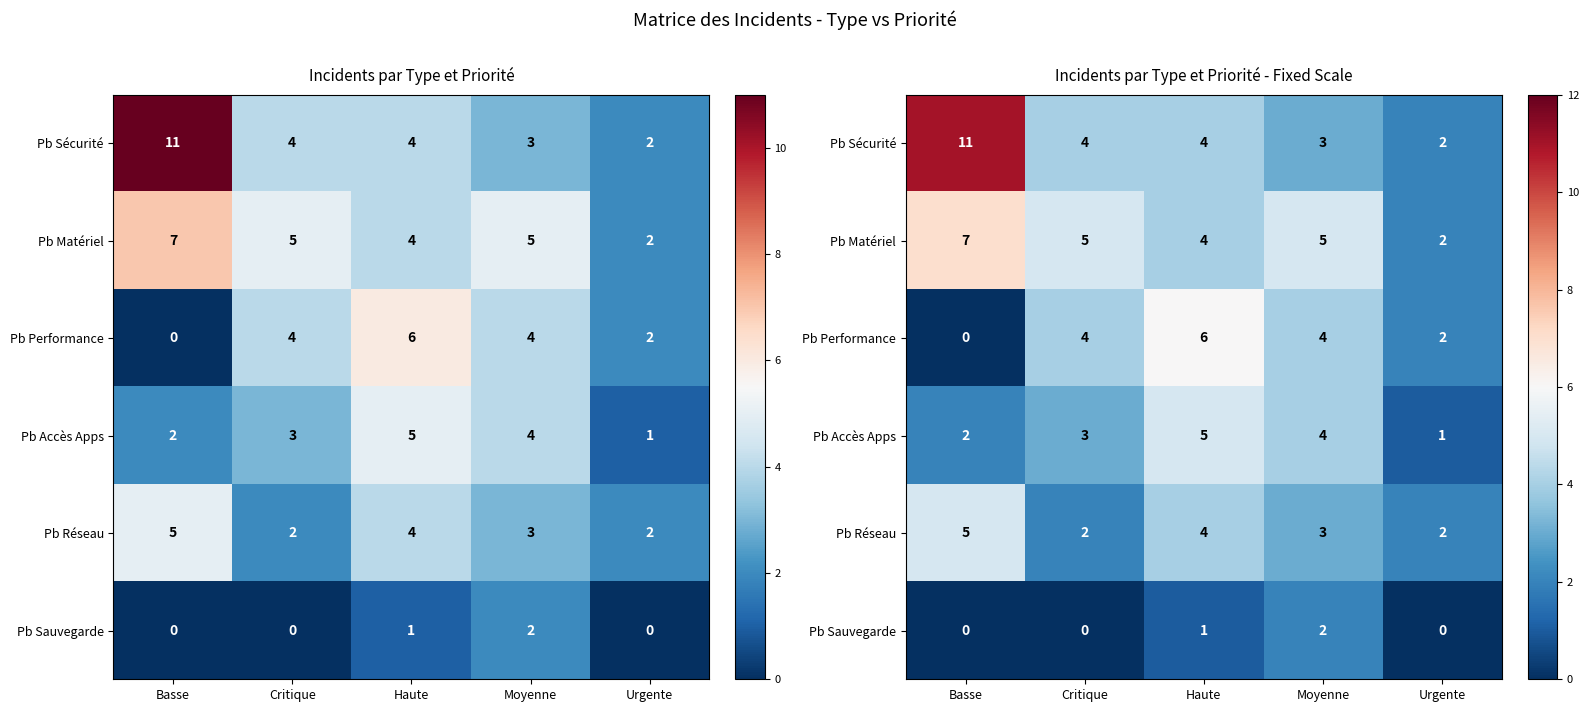

Where does the Pb Sécurité series first go above 4?

Basse